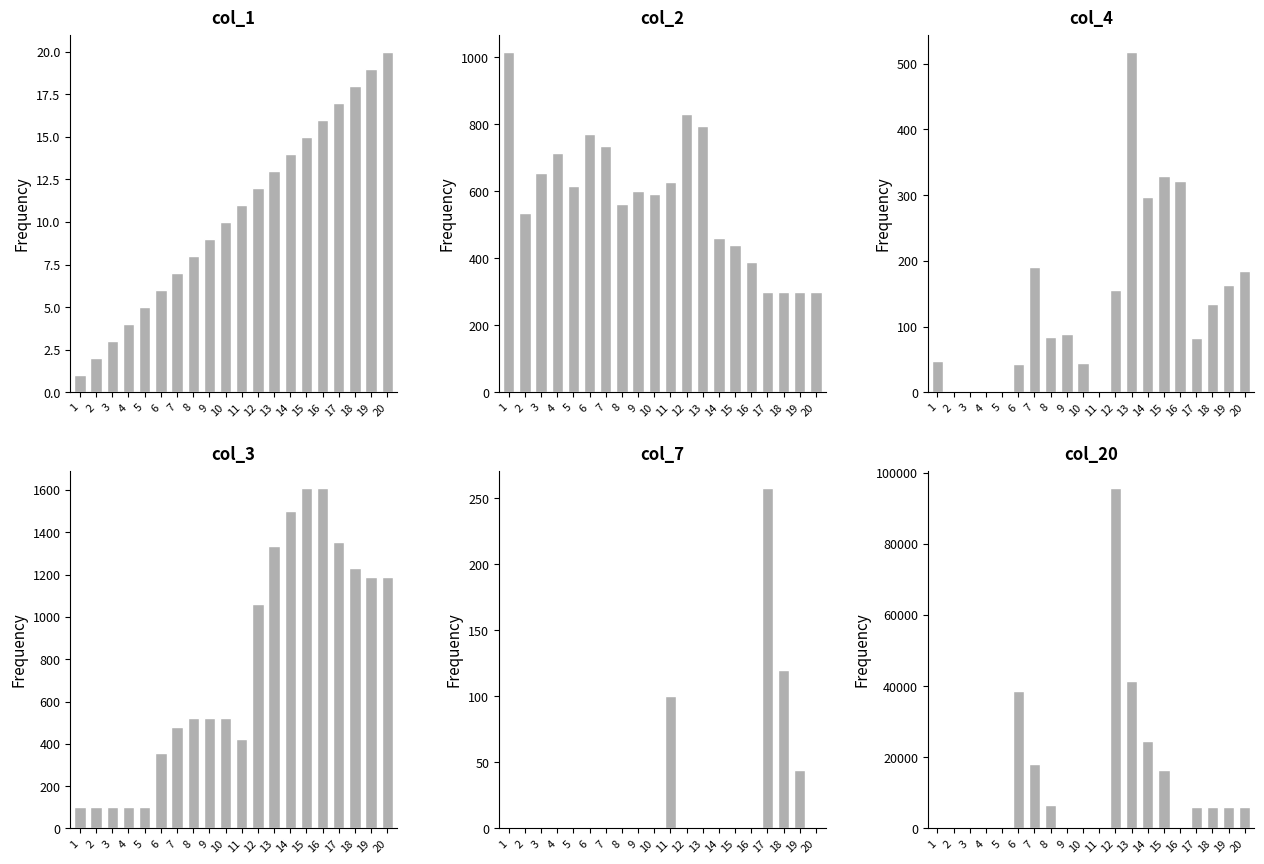

Reading right to left, transcribe all the data shown in this chart.

col_1: 20	19	18	17	16	15	14	13	12	11	10	9	8	7	6	5	4	3	2	1
col_2: 300	300	300	300	390	439	461	794	830	627	591	600	563	735	771	617	715	656	536	1017
col_4: 184	163	134	82	322	329	297	518	155	0	44	89	84	190	43	0	0	0	0	48
col_3: 1188	1188	1232	1352	1610	1610	1500	1336	1060	422	522	522	522	478	358	100	100	100	100	100
col_7: 0	44	120	258	0	0	0	0	0	100	0	0	0	0	0	0	0	0	0	0
col_20: 6150	6150	6150	6150	0	16500	24600	41400	95700	0	0	0	6600	18000	38700	0	0	0	0	0